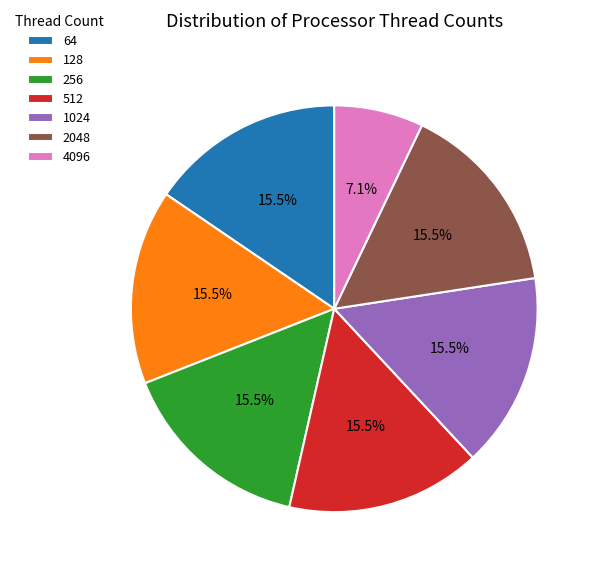

What portion of the pie excludes 256?

84.5%